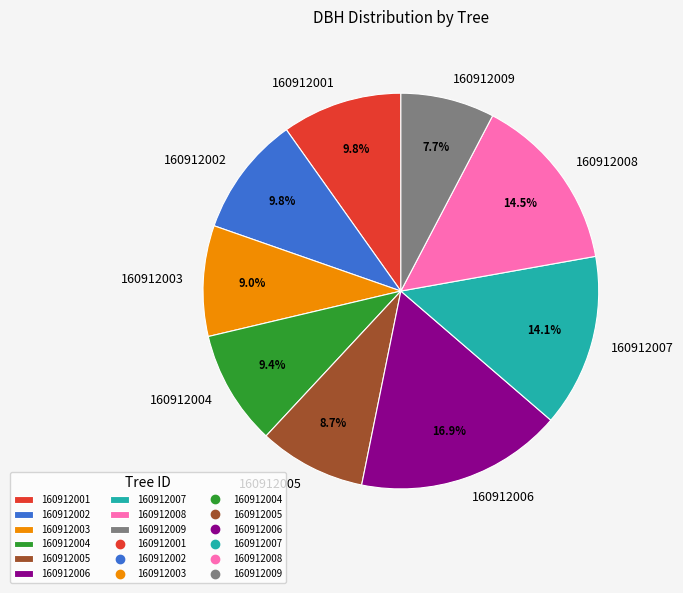

To the nearest percent, what percentage of the pie is 160912001?

10%